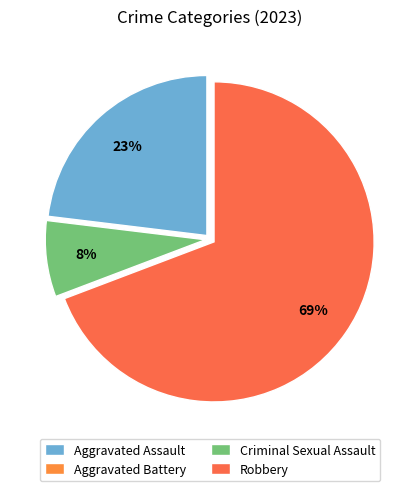

The Criminal Sexual Assault slice represents 8% of the pie. True or false?

True